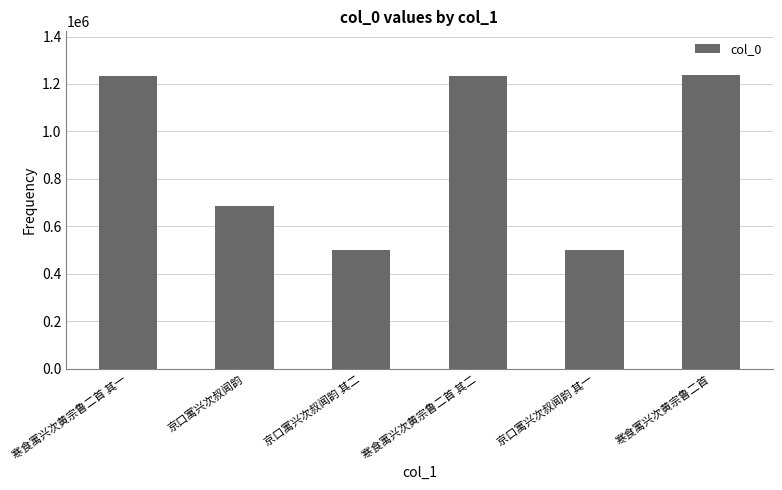

What is the difference between the values at 寒食寓兴次黄宗鲁二首 其二 and 京口寓兴次叔闻韵?

549987